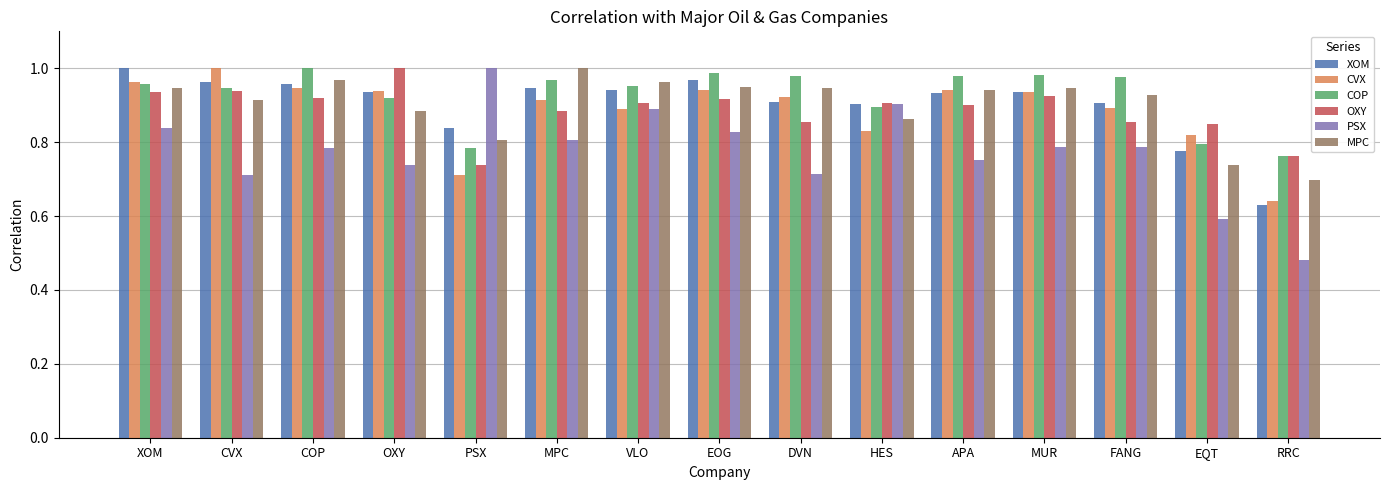

Which category has the lowest value in the MPC series?

RRC